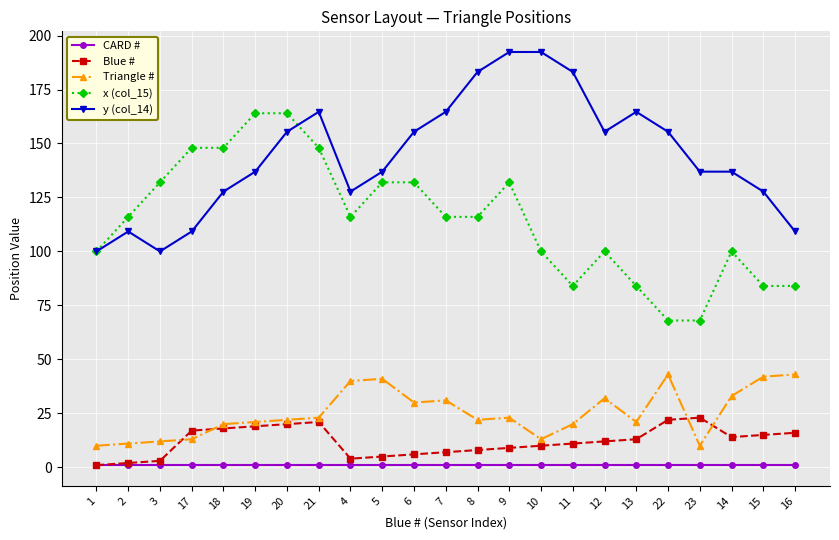

How many lines are shown in the chart?

5